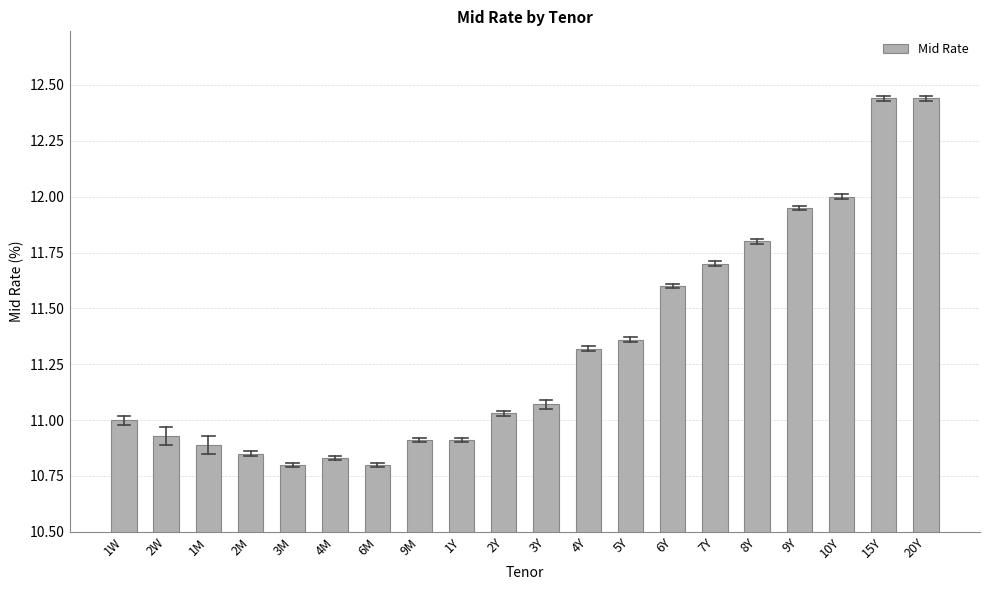

What is the change in value from 3M to 6Y?

+0.8